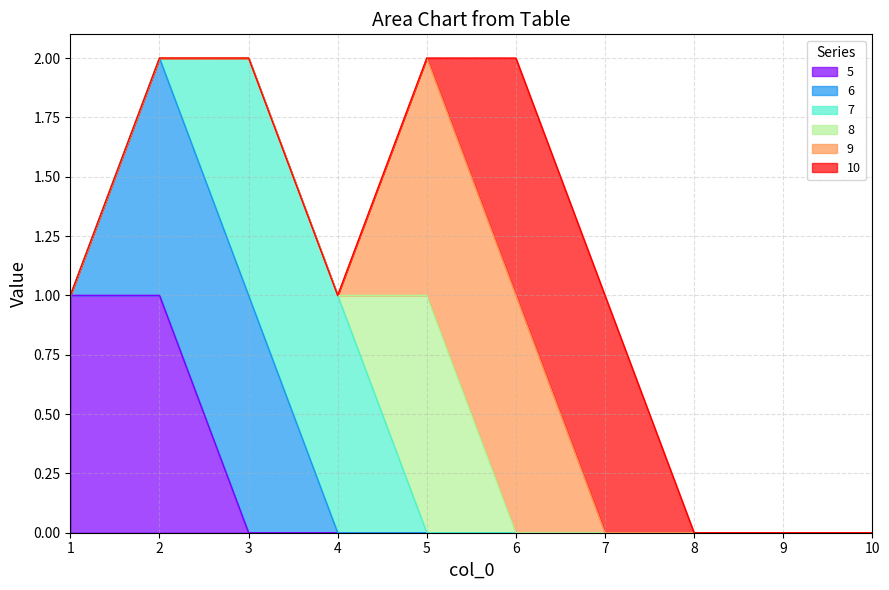

Does the chart display data point markers on the line(s)?

No